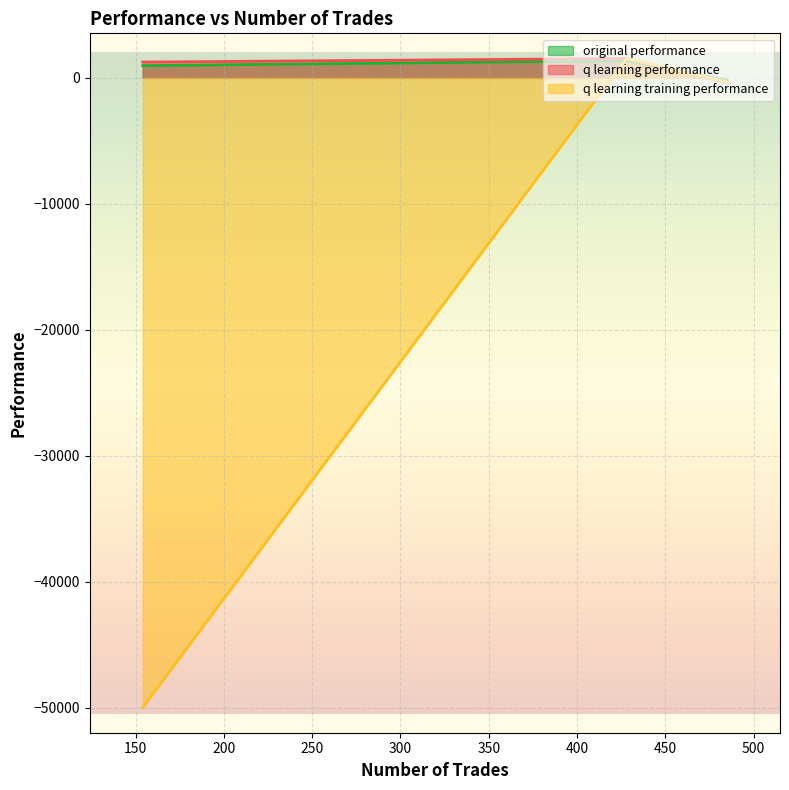

Reading right to left, extract all data points from this chart.

original performance: 974.7	-214.4	1368.7
q learning performance: 1257.1	-375.3	1538.8
q learning training performance: -50000.0	-326.9	1538.8